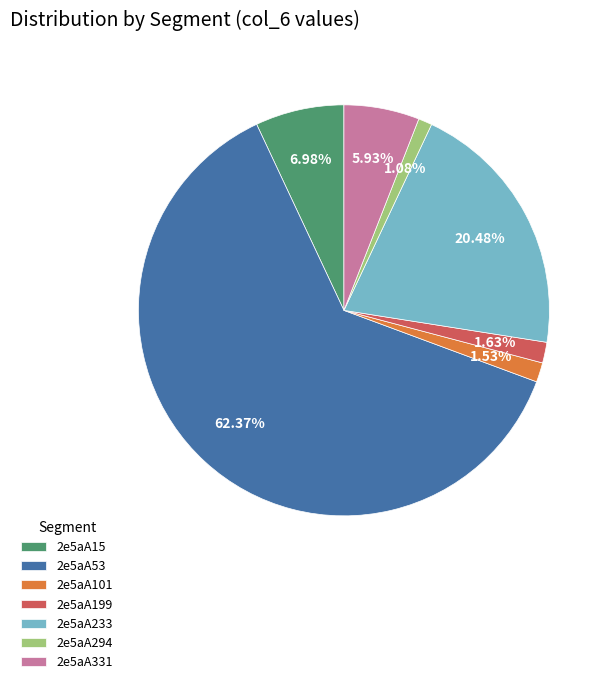

Combined, do 2e5aA53 and 2e5aA294 account for over 50%?

Yes